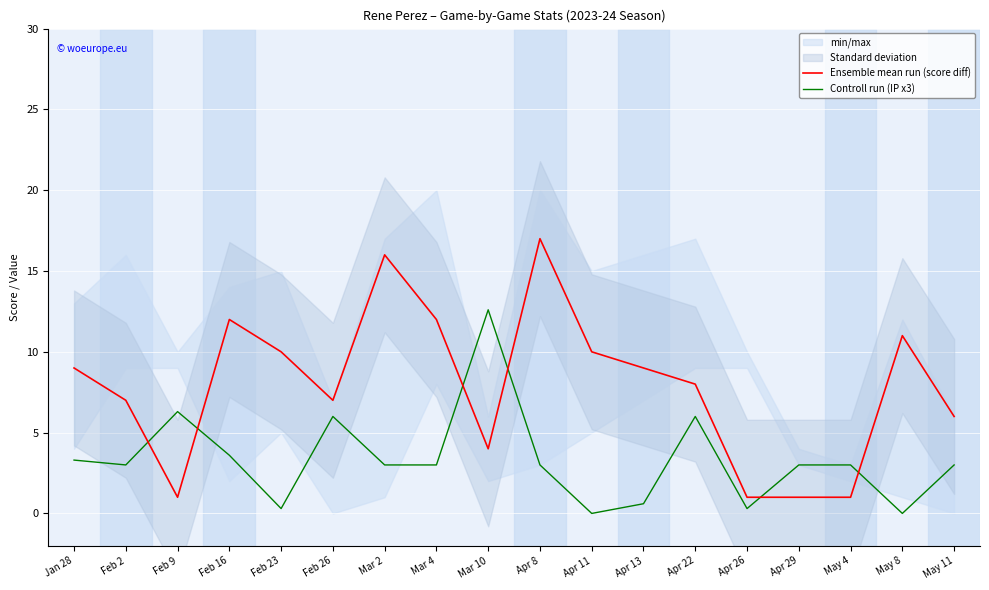

Which series has the largest total across all categories?

Ensemble mean run (score diff)